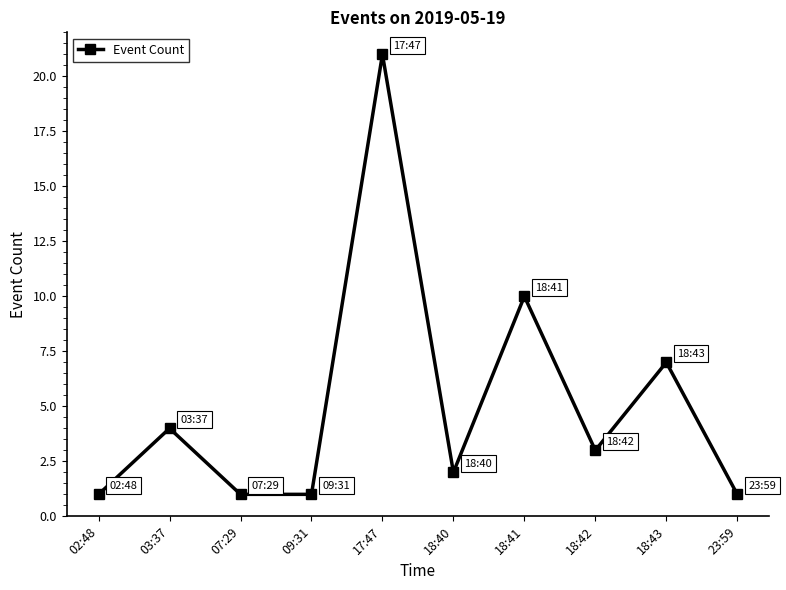

How many lines are shown in the chart?

1